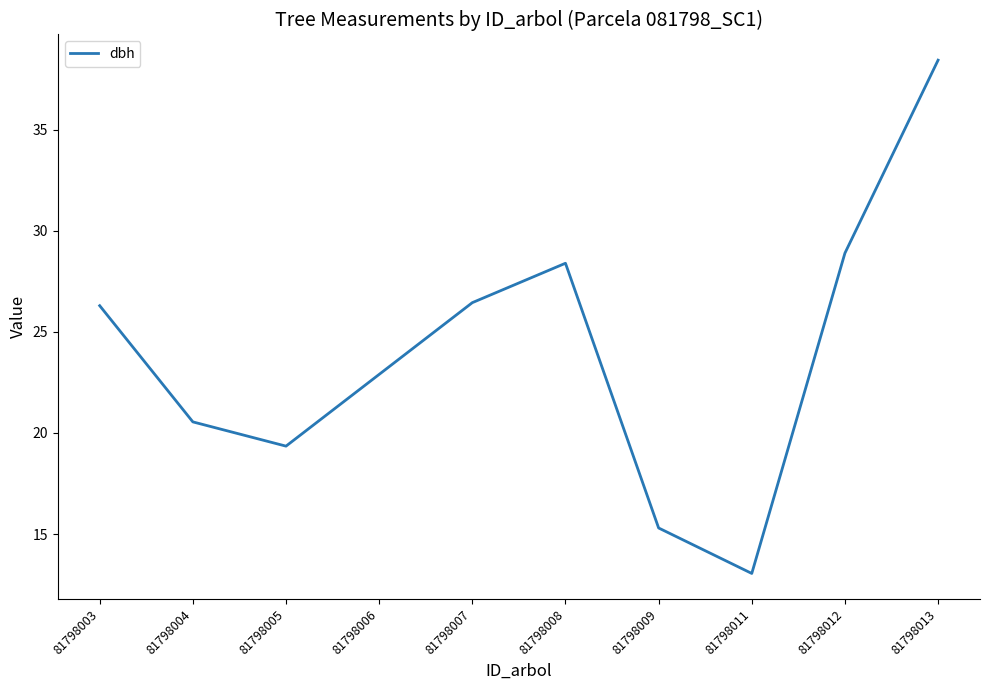

True or false: there are more than 1 points higher than both neighbors.

False